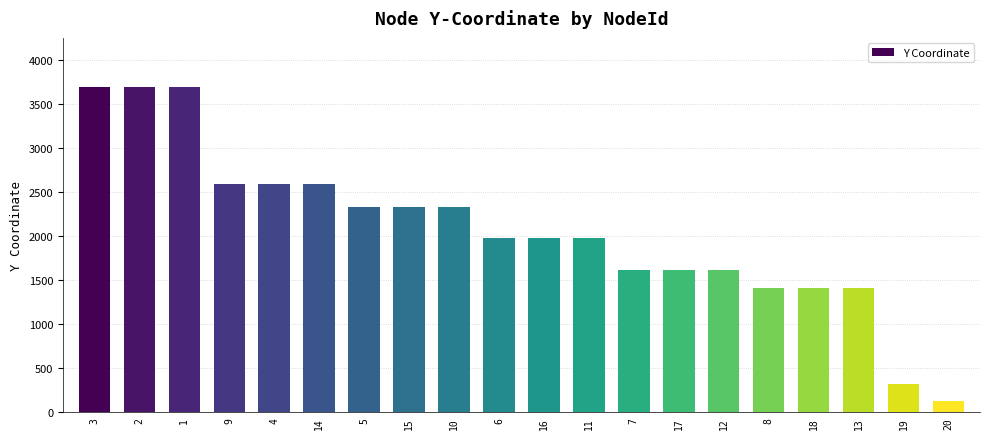

True or false: the data shows 2587 at 14.

True